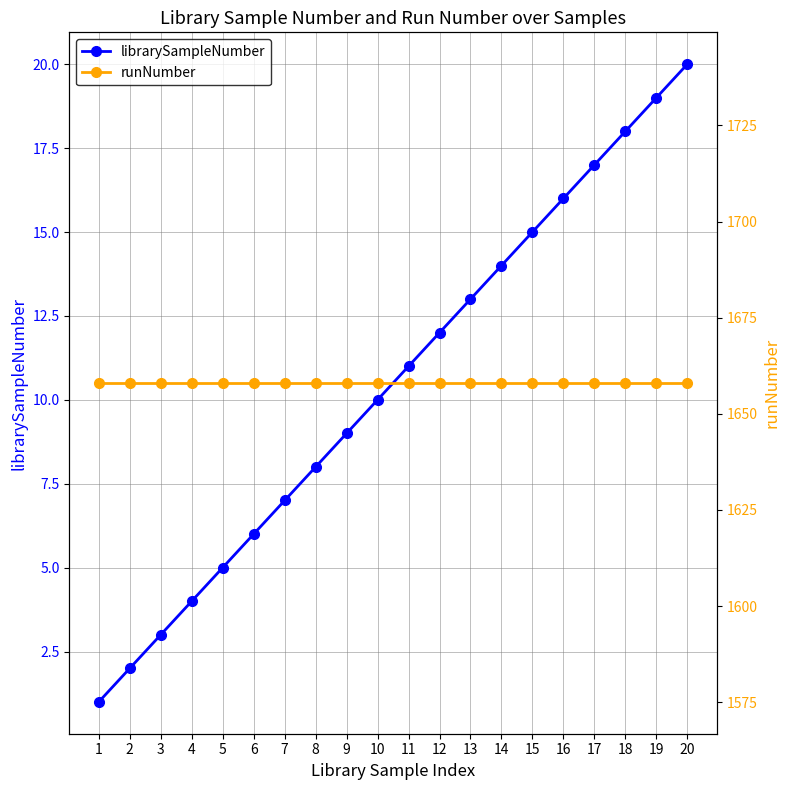

At 8, list the series in order from smallest to largest.

librarySampleNumber, runNumber